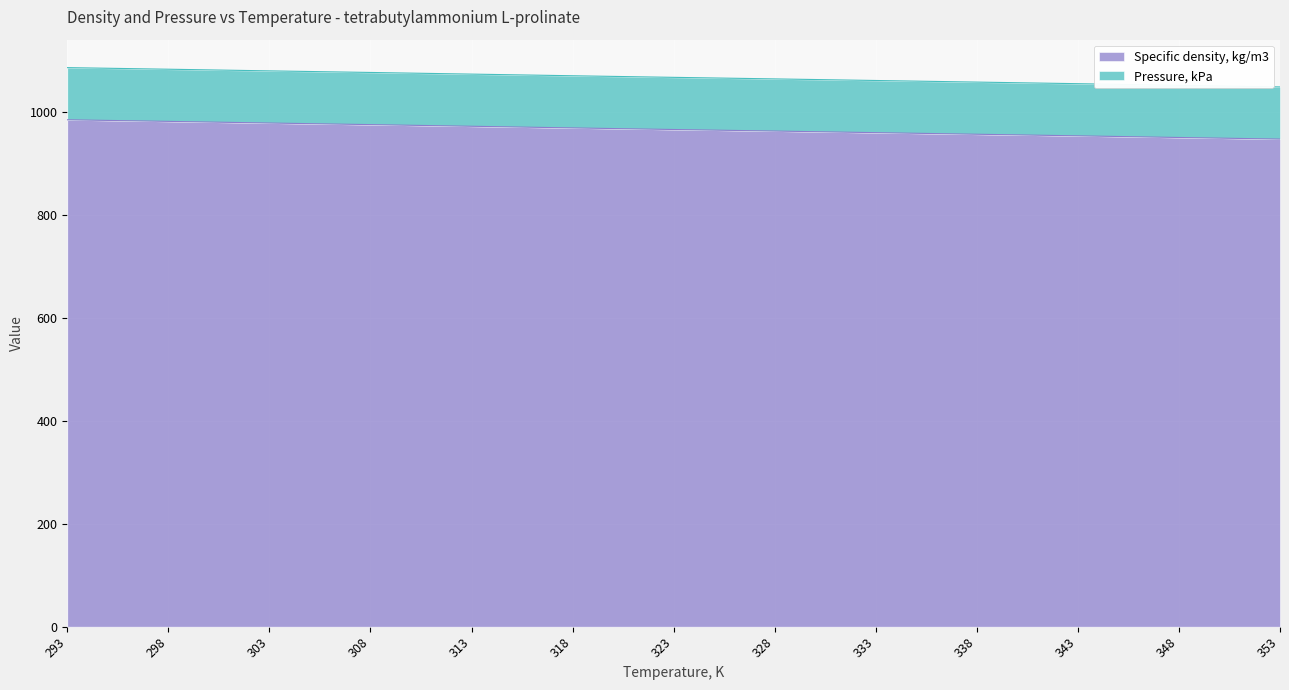

List the labels in order of value, largest first.

293, 298, 303, 308, 313, 318, 323, 328, 333, 338, 343, 348, 353